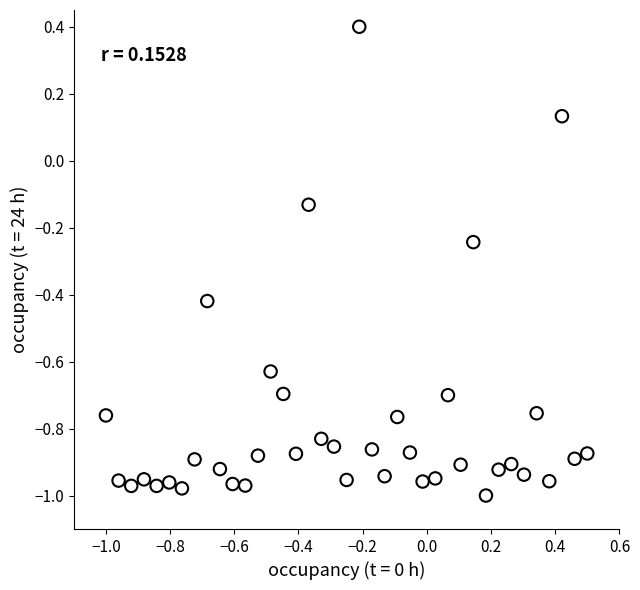

What is the range of X values (max minus min)?

1.5